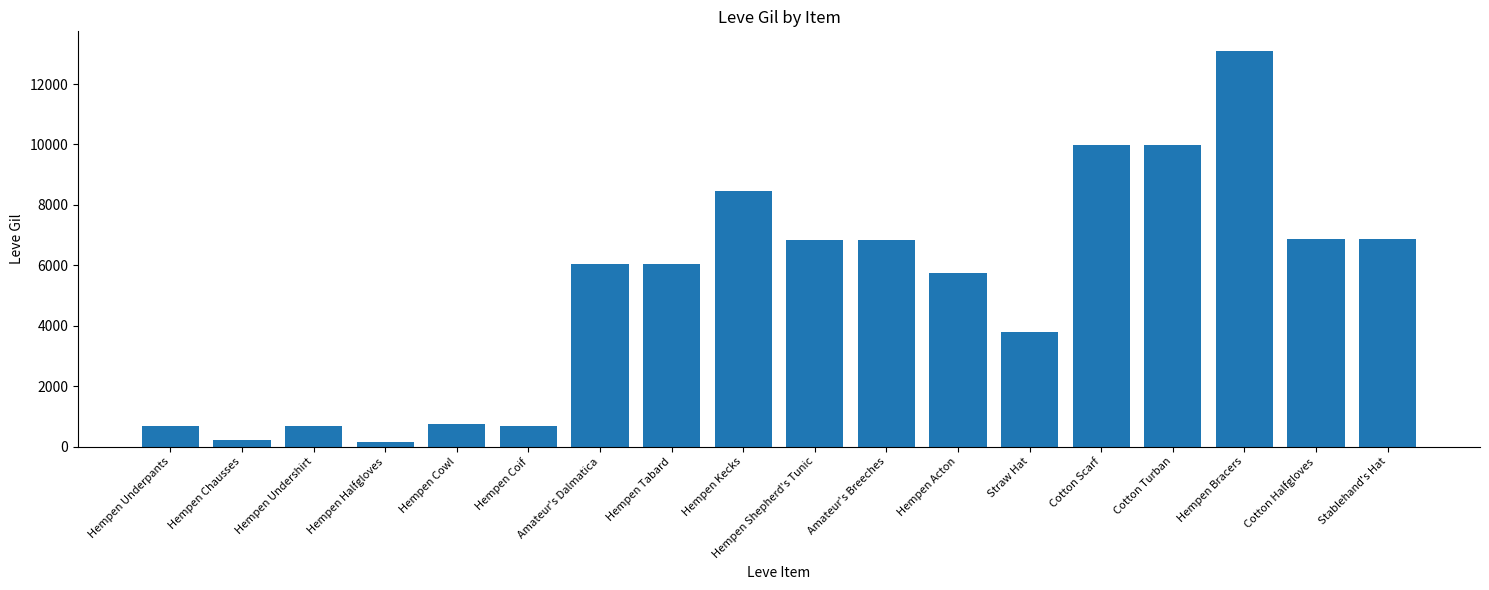

Which has a higher value, Amateur's Dalmatica or Amateur's Breeches?

Amateur's Breeches